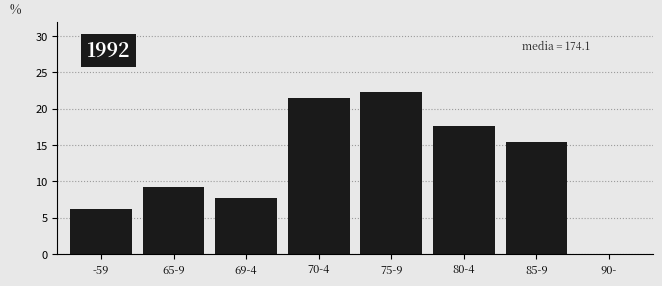

Reading right to left, extract all data points from this chart.

90-=0.0	85-9=15.4	80-4=17.7	75-9=22.3	70-4=21.5	69-4=7.7	65-9=9.2	-59=6.2